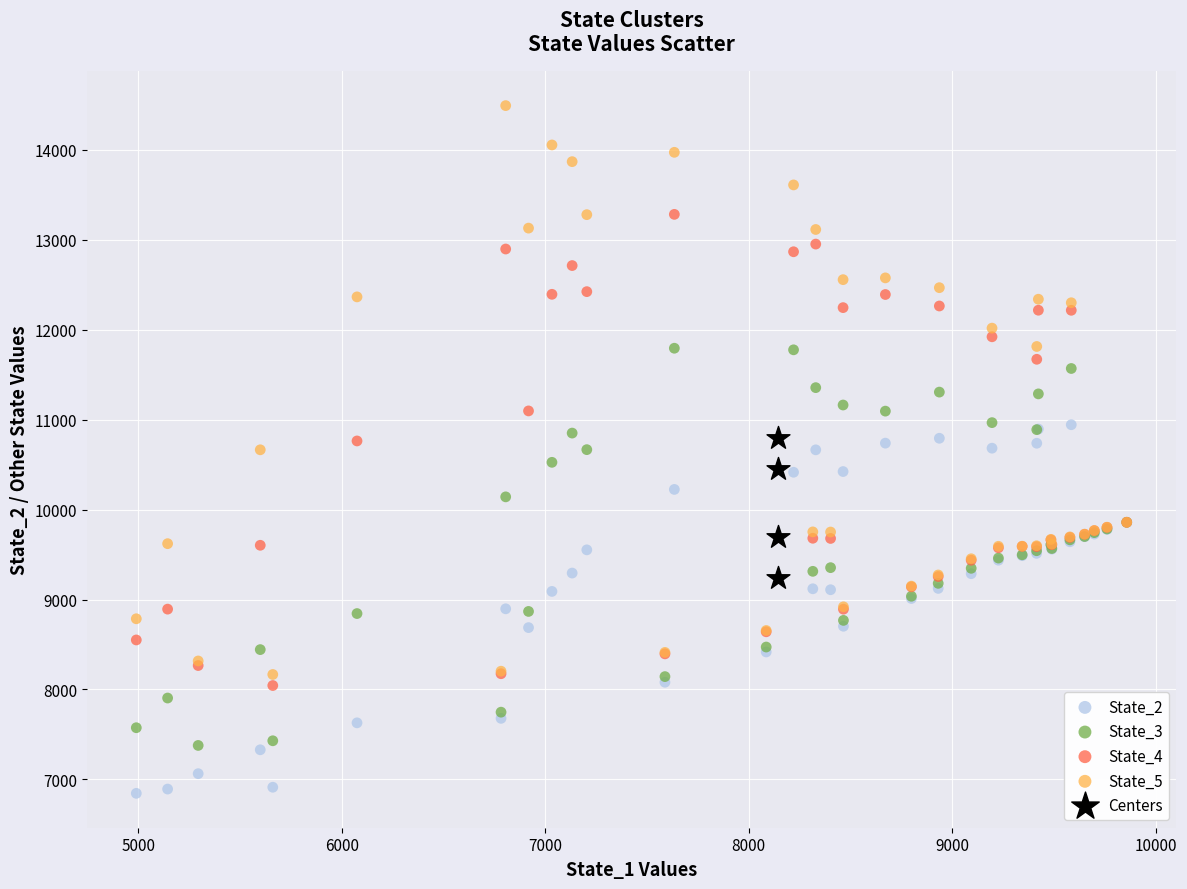

Which series contains the lowest Y value?

State_2